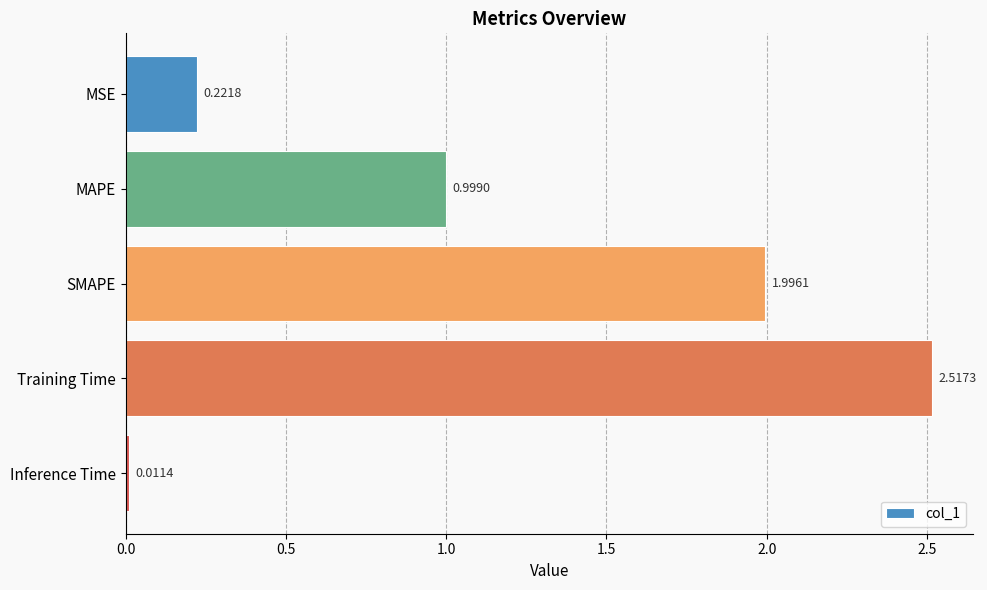

List the labels in order of value, smallest first.

Inference Time, MSE, MAPE, SMAPE, Training Time